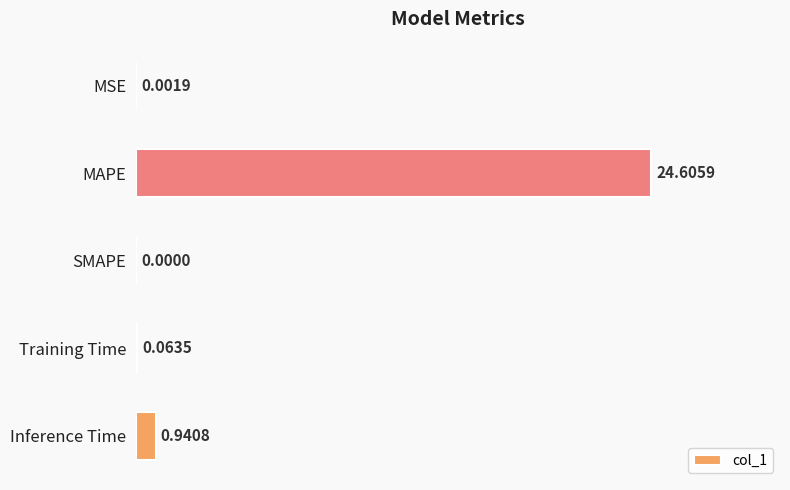

Which has a higher value, MSE or MAPE?

MAPE